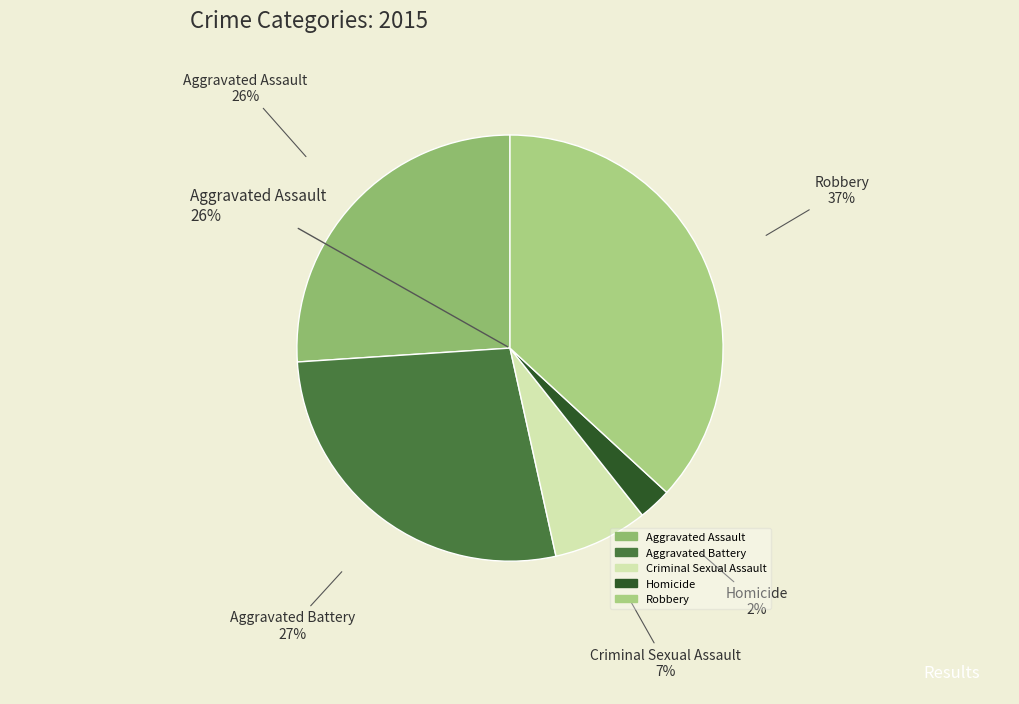

To the nearest percent, what percentage of the pie is Criminal Sexual Assault?

7%